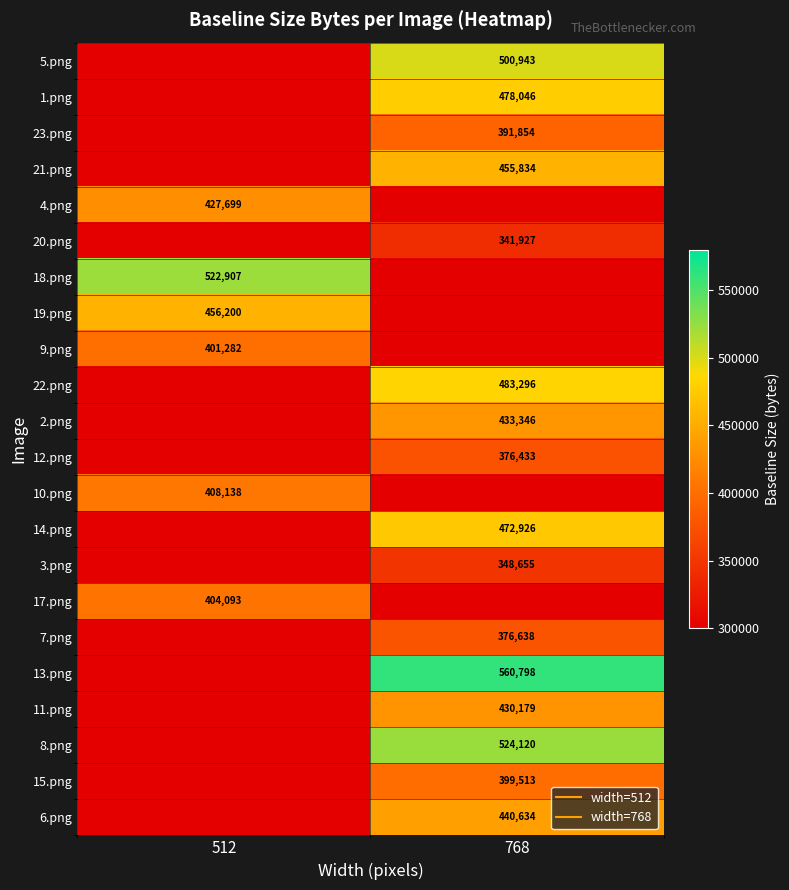

Is it true that 17.png equals -190062 at 768?

False